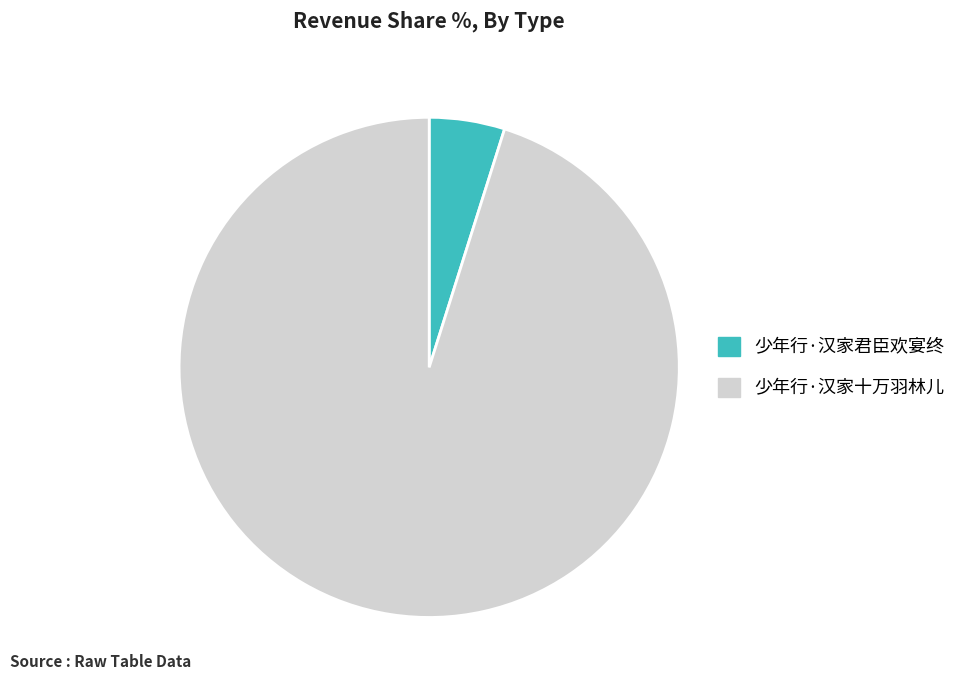

Do 少年行·汉家君臣欢宴终 and 少年行·汉家十万羽林儿 together represent more than half of the pie?

Yes